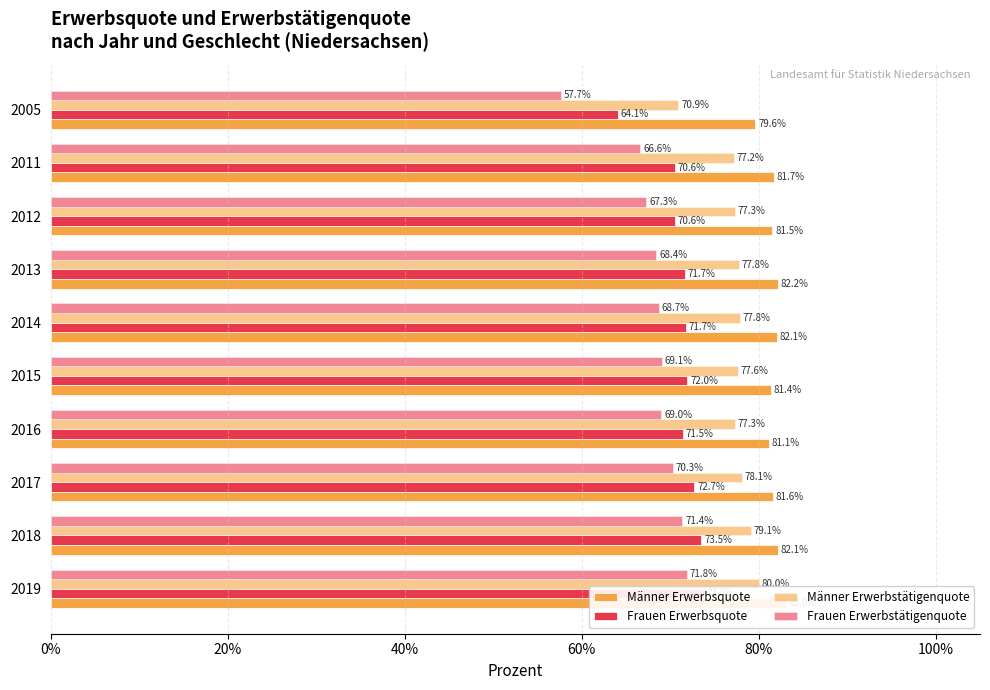

How many data points does each series have?

10